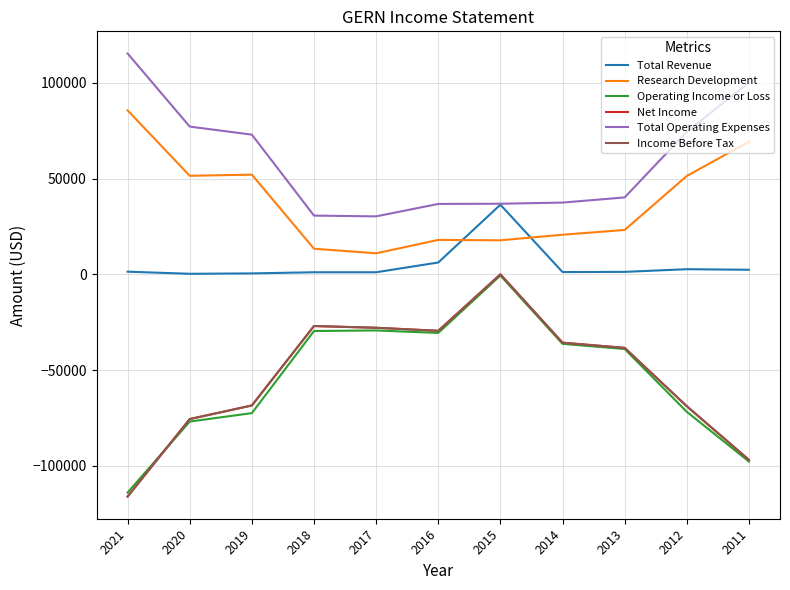

Is this an area chart (filled region under the line)?

No